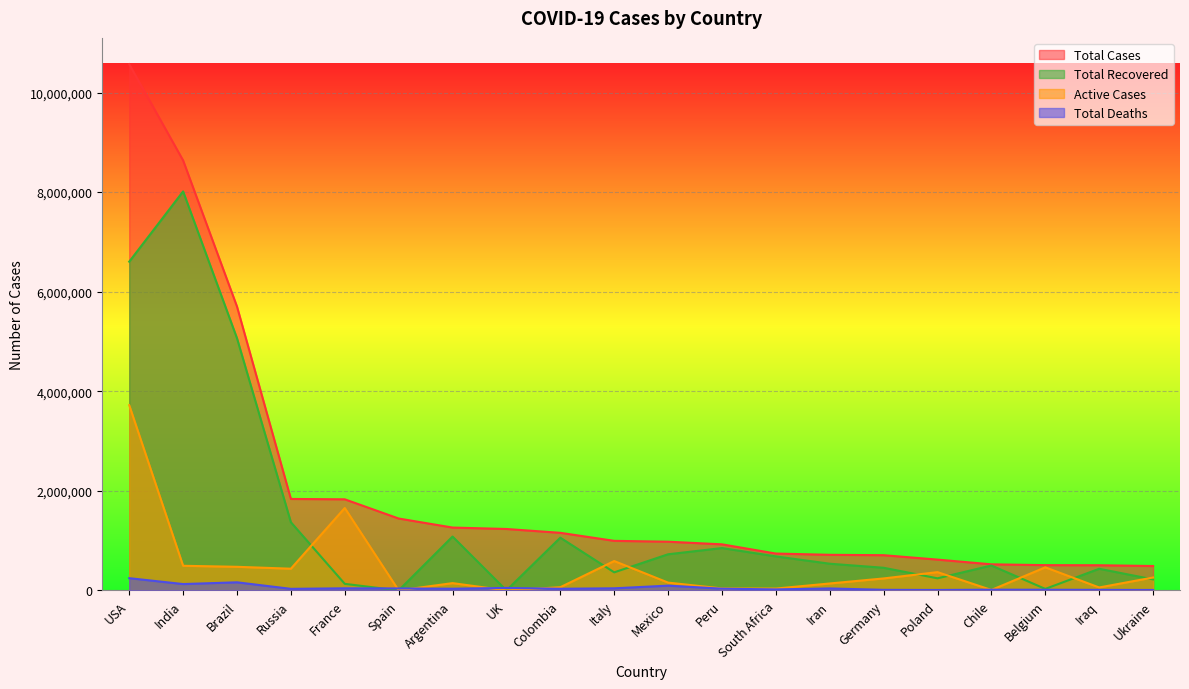

Reading right to left, transcribe all the data shown in this chart.

Total Cases: Ukraine=489808	Iraq=505310	Belgium=507475	Chile=523907	Poland=618813	Germany=707247	Iran=715068	South Africa=740254	Peru=925431	Mexico=978531	Italy=995463	Colombia=1156675	UK=1233775	Argentina=1262476	Spain=1443997	France=1829659	Russia=1836960	Brazil=5701283	India=8636011	USA=10568714
Total Recovered: Ukraine=221459	Iraq=434665	Belgium=30504	Chile=500142	Poland=242875	Germany=454800	Iran=536105	South Africa=683194	Peru=850670	Mexico=725846	Italy=363023	Colombia=1059237	UK=0	Argentina=1081897	Spain=0	France=131920	Russia=1369357	Brazil=5064344	India=8013783	USA=6602517
Active Cases: Ukraine=259402	Iraq=59213	Belgium=463410	Chile=9154	Poland=367133	Germany=240569	Iran=139299	South Africa=37109	Peru=39769	Mexico=156843	Italy=590110	Colombia=64290	UK=0	Argentina=146396	Spain=0	France=1655532	Russia=436010	Brazil=474097	India=494613	USA=3720254
Total Deaths: Ukraine=8947	Iraq=11432	Belgium=13561	Chile=14611	Poland=8805	Germany=11878	Iran=39664	South Africa=19951	Peru=34992	Mexico=95842	Italy=42330	Colombia=33148	UK=49770	Argentina=34183	Spain=39756	France=42207	Russia=31593	Brazil=162842	India=127615	USA=245943